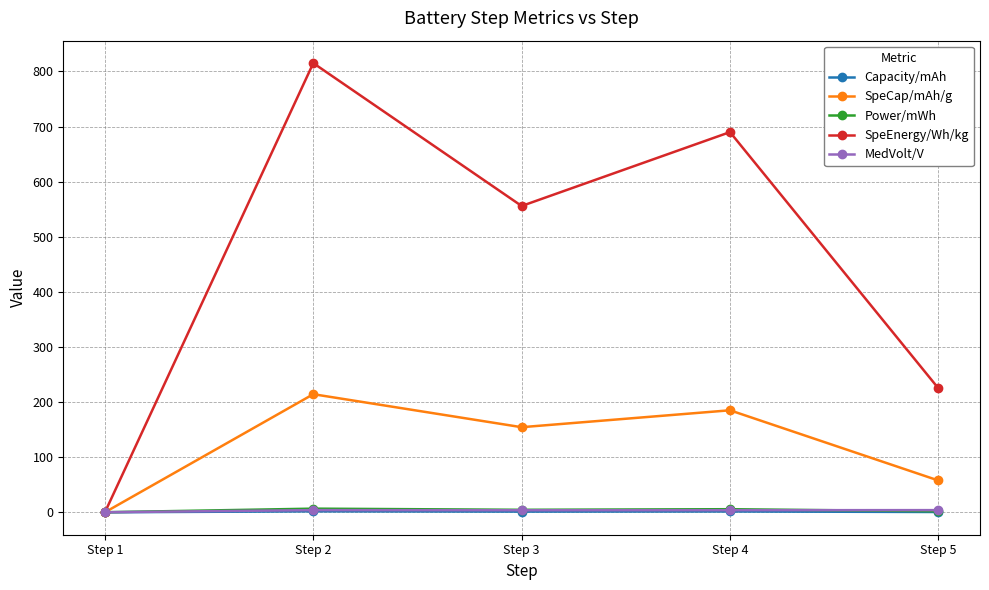

At which category is the sum across all series the highest?

Step 2